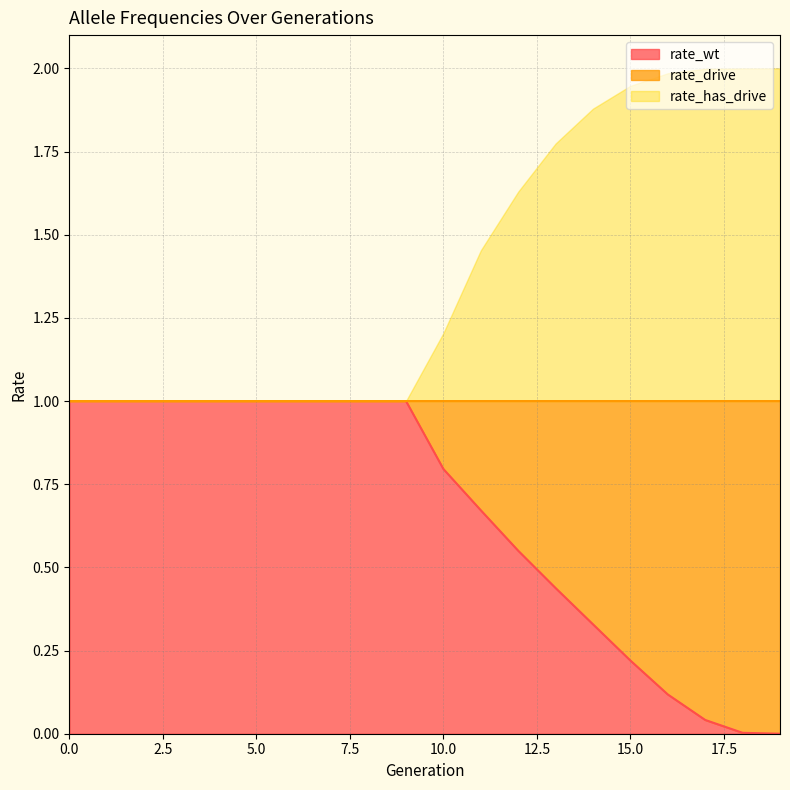

List the labels in order of rate_wt value, smallest first.

19, 18, 17, 16, 15, 14, 13, 12, 11, 10, 0, 1, 2, 3, 4, 5, 6, 7, 8, 9